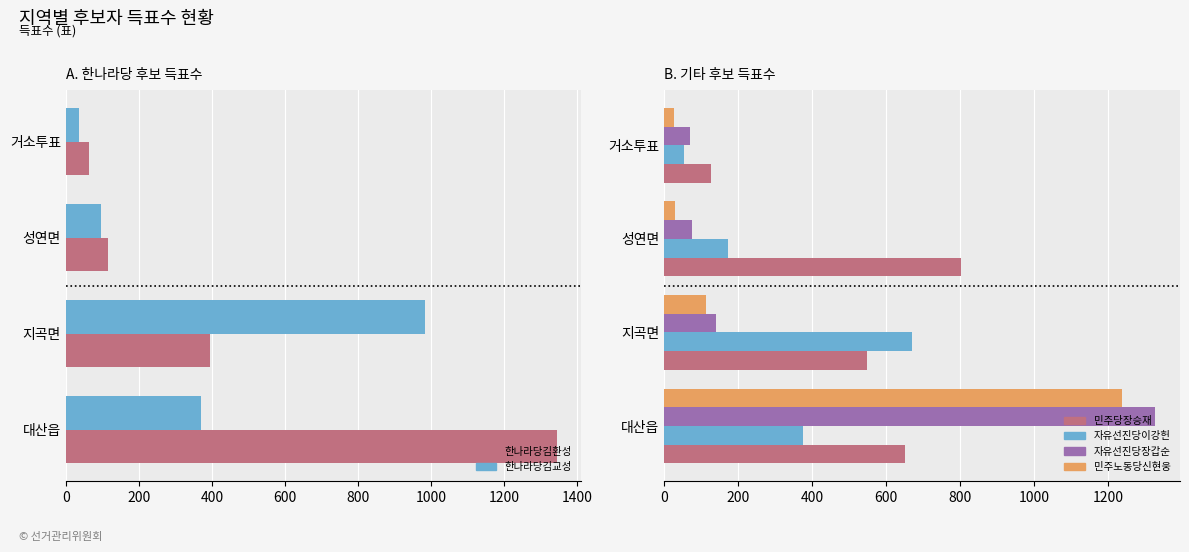

Are the bars horizontal?

Yes